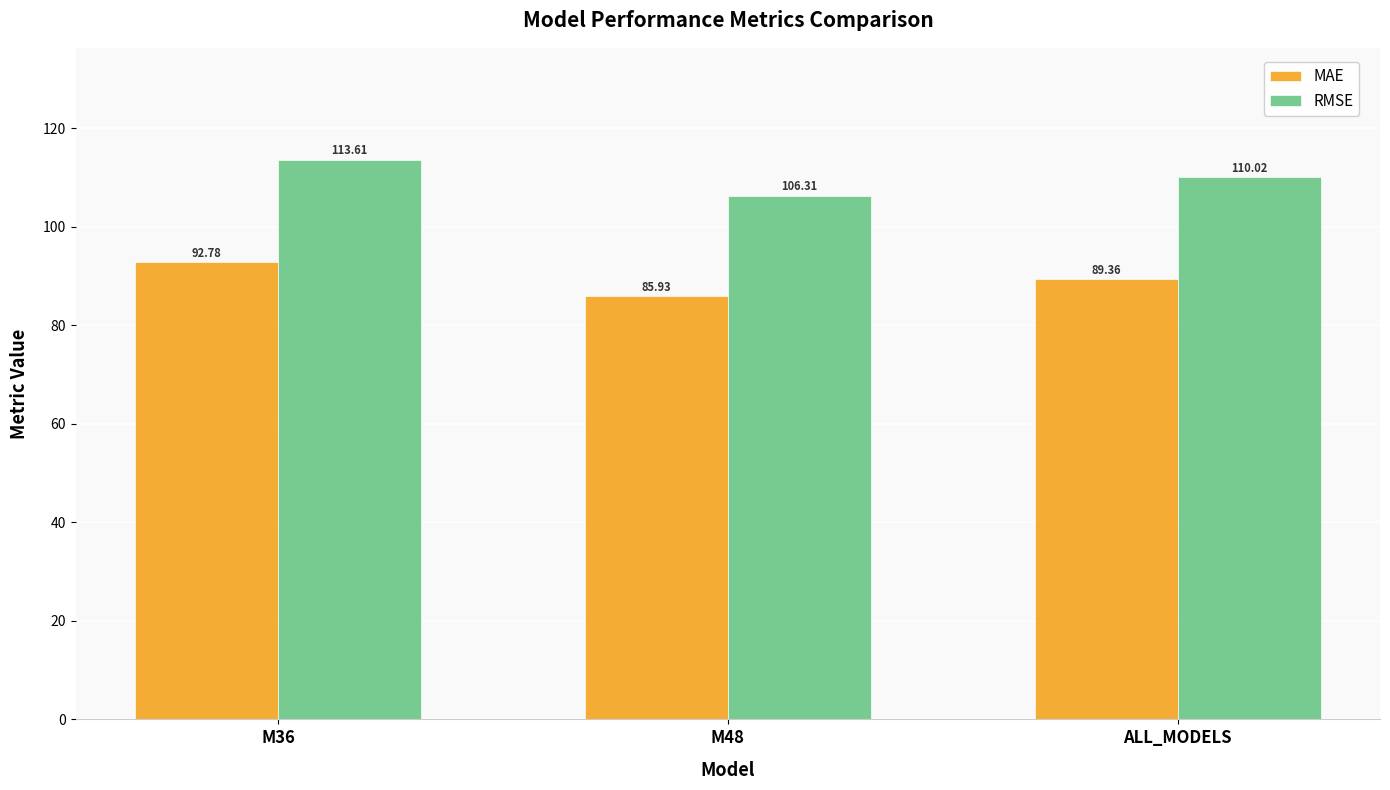

Read the MAE value at ALL_MODELS.

89.4